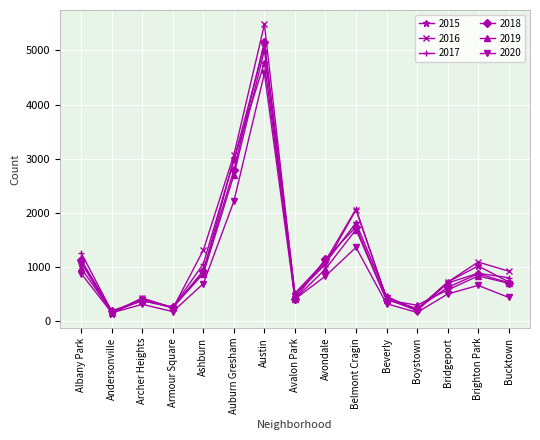

What are all the series names shown in the legend?

2015, 2016, 2017, 2018, 2019, 2020